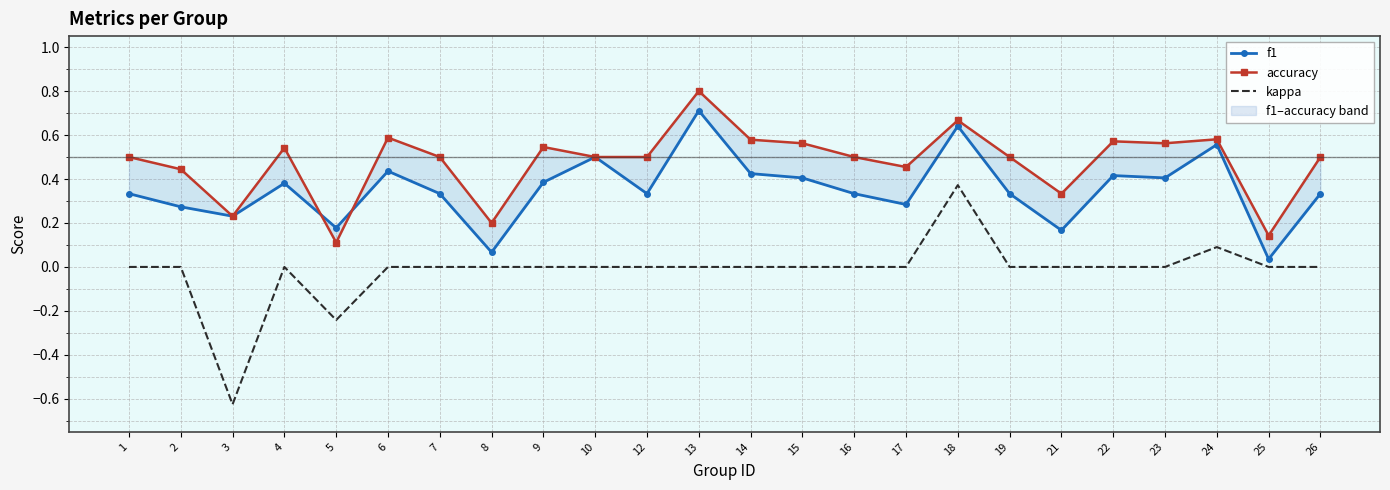

Rank the series by their average value, from highest to lowest.

accuracy, f1, kappa